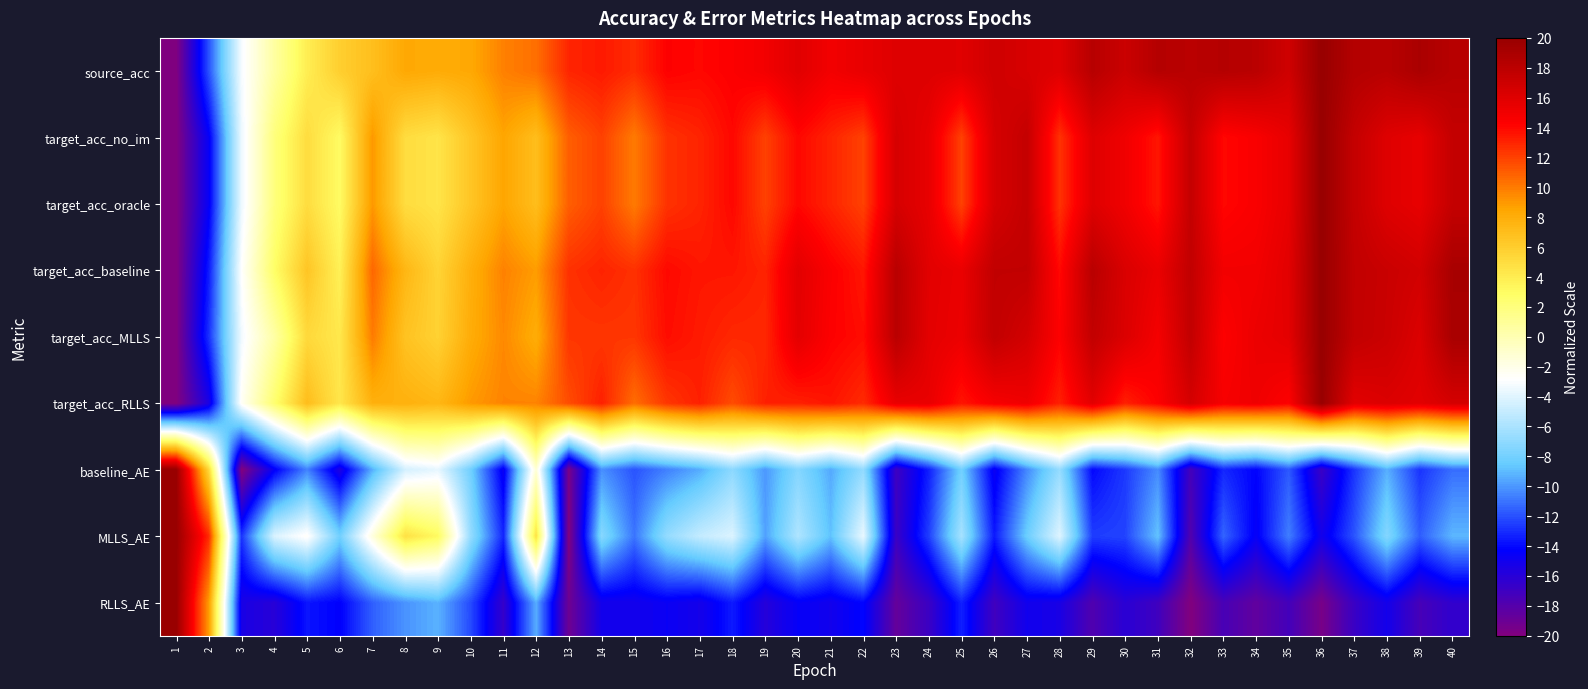

What is the total value across all series at 23?

48.0